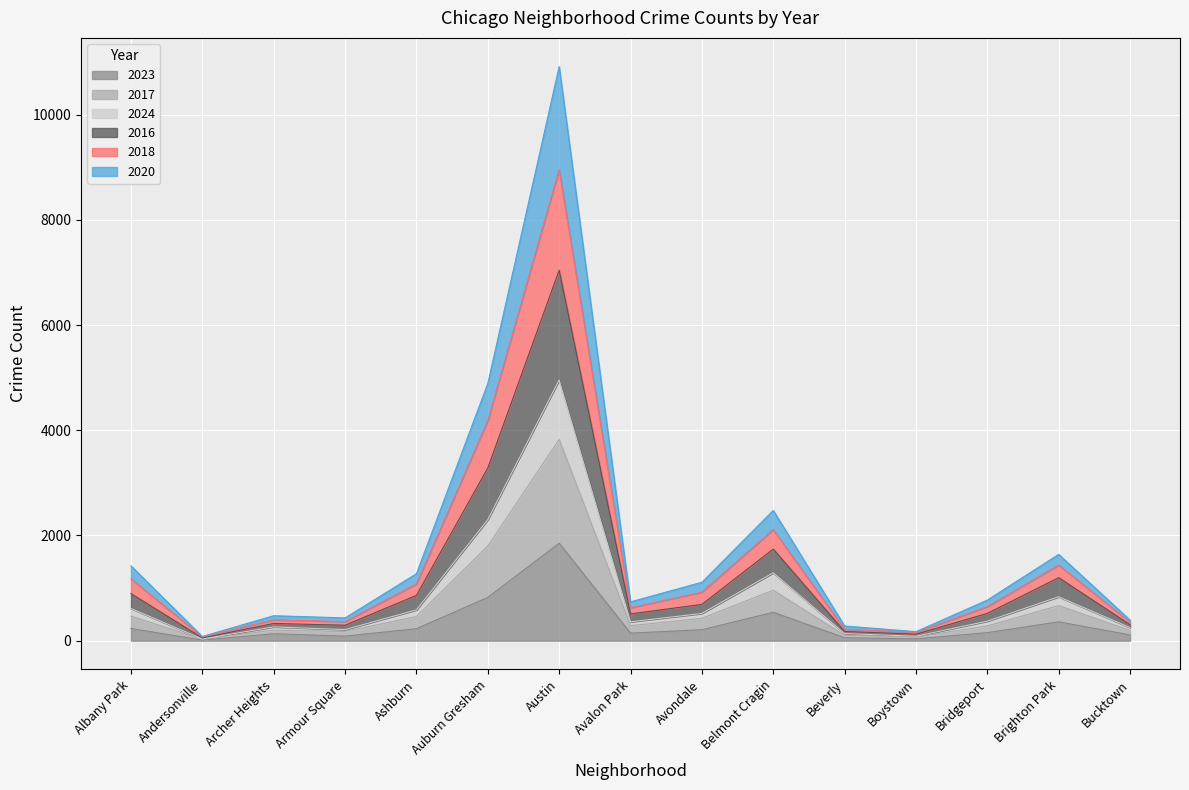

What is the value of the 2016 point at the 4th from the left?

294